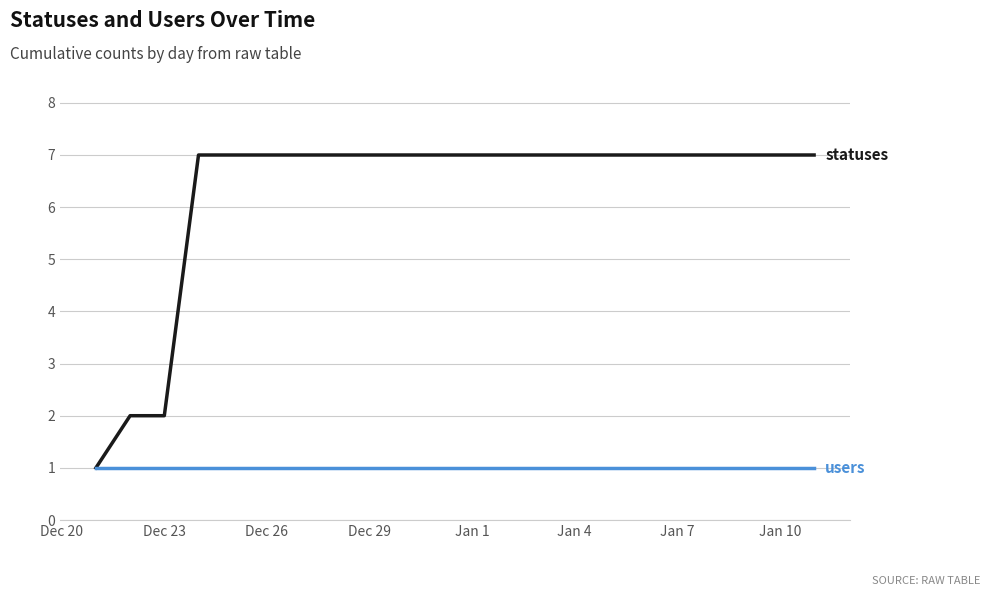

What is the greatest value displayed?

7